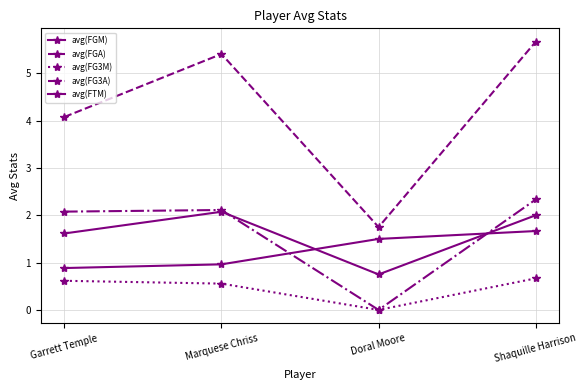

After their last crossing, which series has the higher values: avg(FG3A) or avg(FGM)?

avg(FG3A)